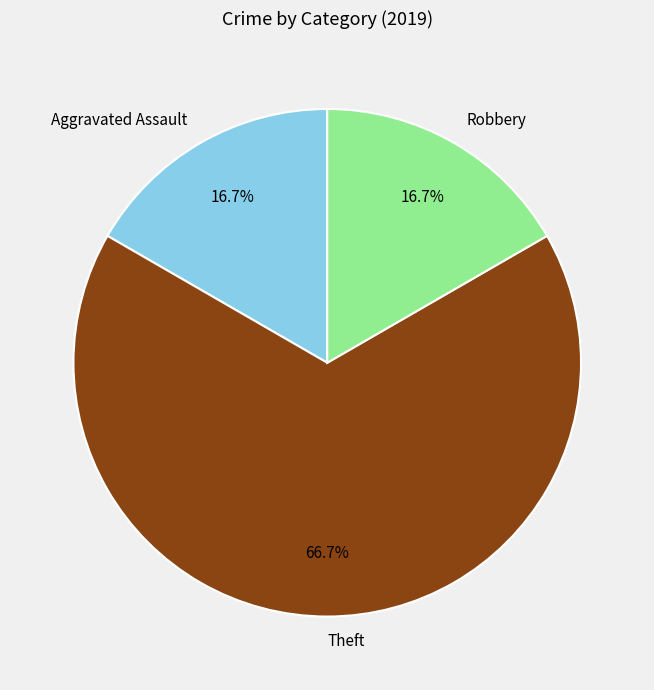

To the nearest percent, what is the difference between the Aggravated Assault and Theft slice percentages?

50%